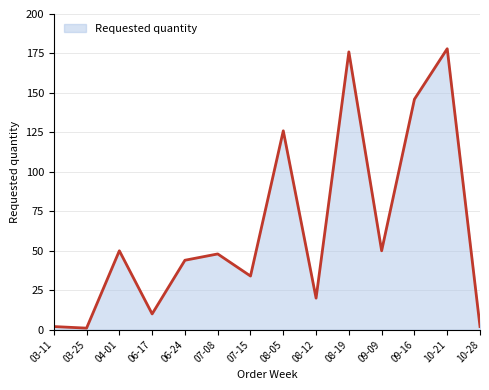

What is the difference between the values at 07-15 and 08-05?

92